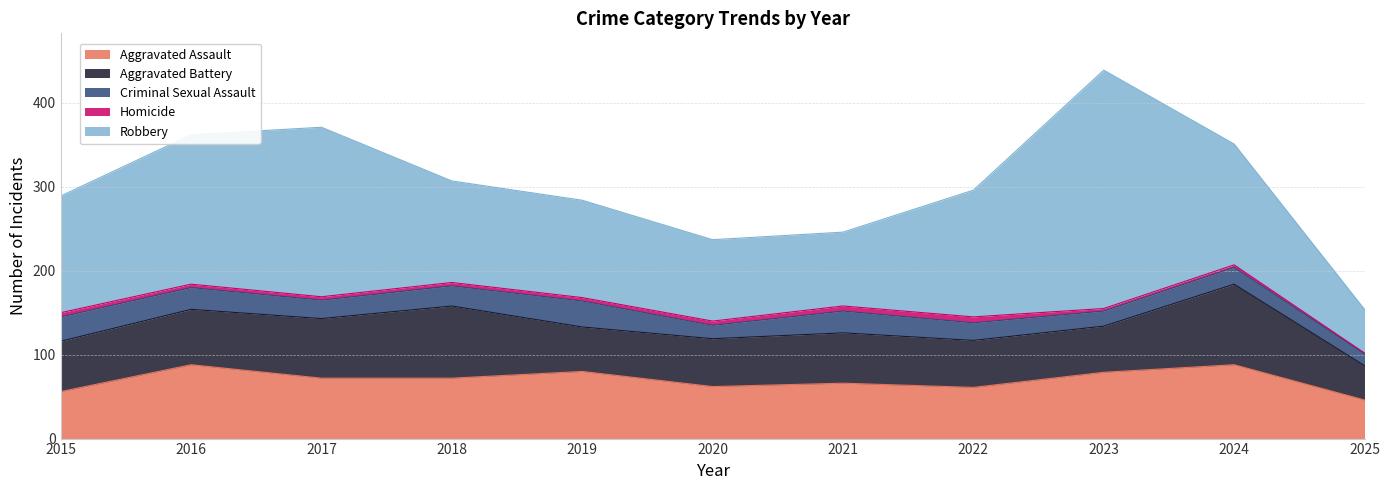

What is the total value across all series at 2015?

289